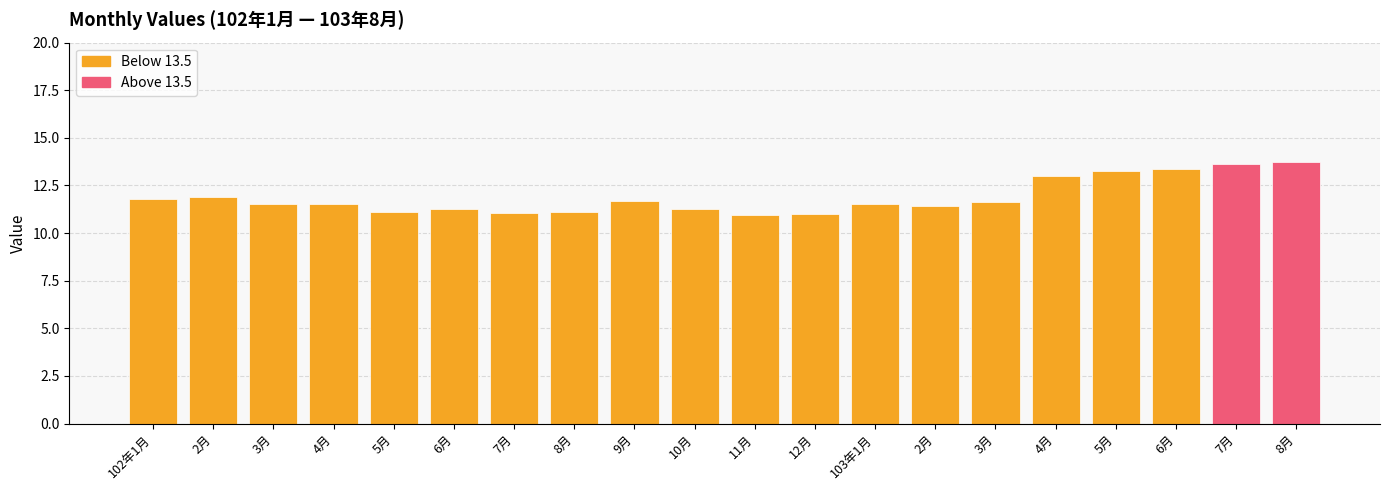

What is the label of the 16th bar from the right?

5月